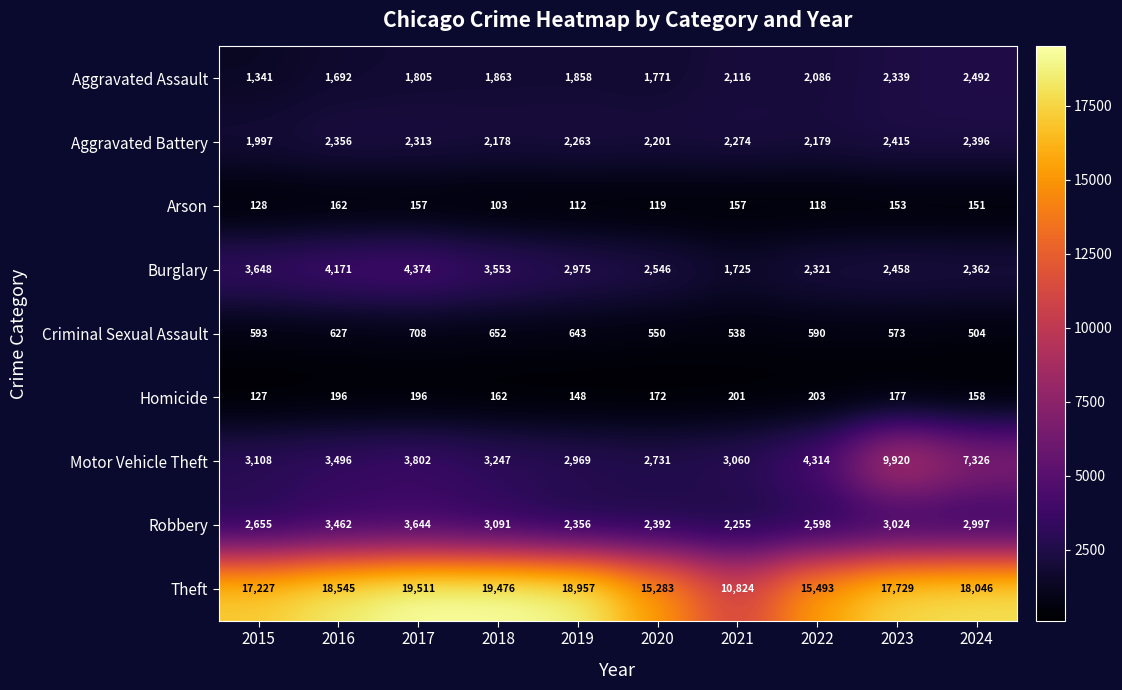

Read the Homicide value at 2017, to the nearest 5.

195